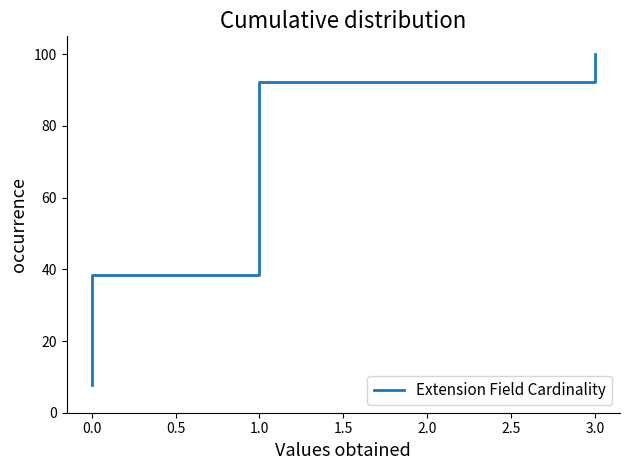

Count the number of data series in this chart.

1